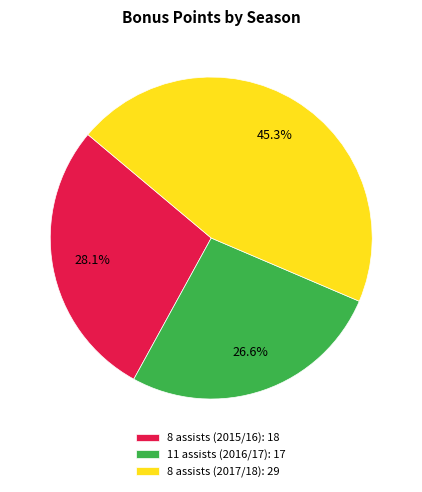

What percentage is the 8 assists (2017/18) slice, to the nearest percent?

45%